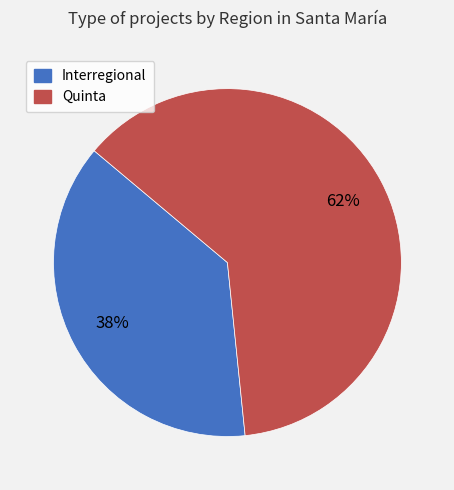

To the nearest percent, what is the average slice percentage?

50%